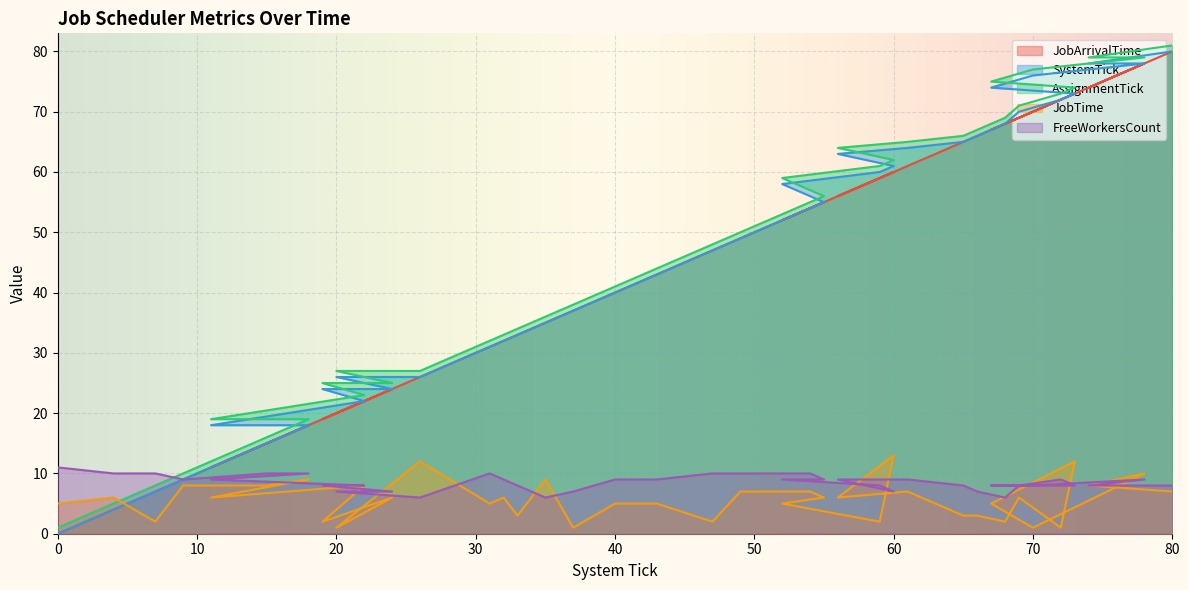

What is the greatest value displayed?

81